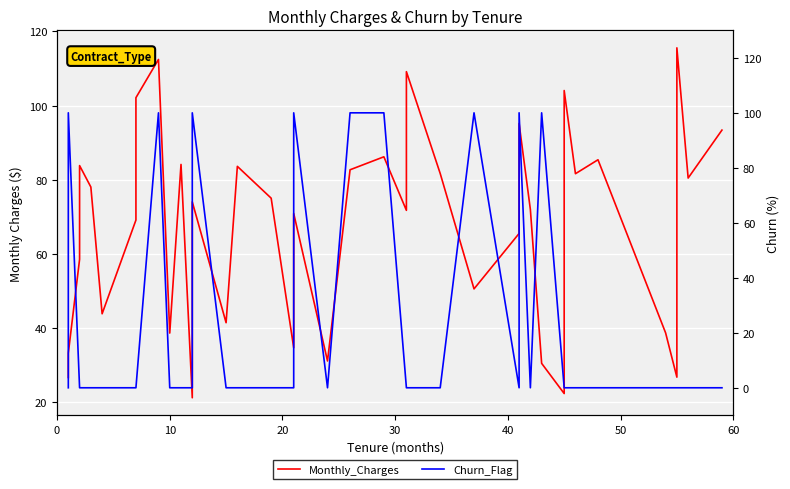

The Monthly_Charges series shows 52.4 at 39. True or false?

False